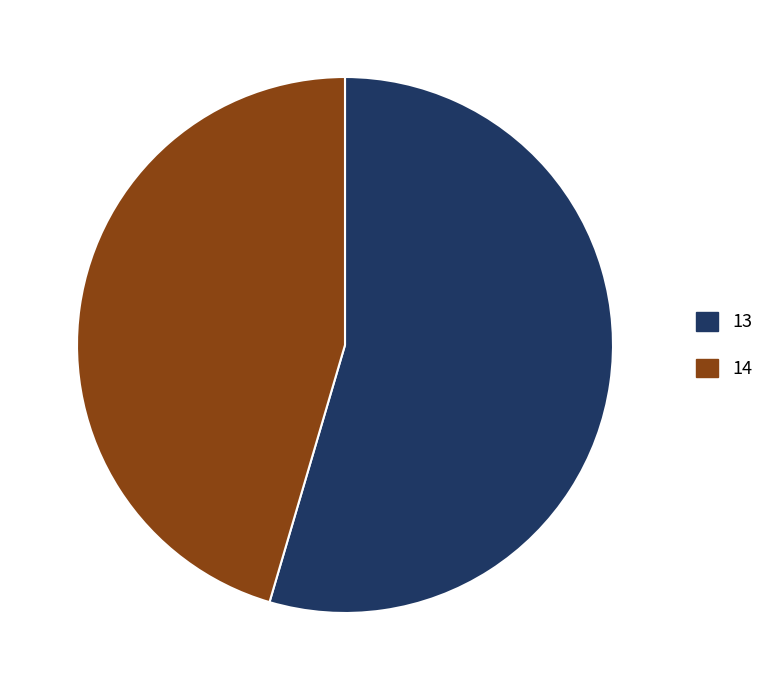

Approximately how many times larger is the value at 14 compared to 13?

0.8